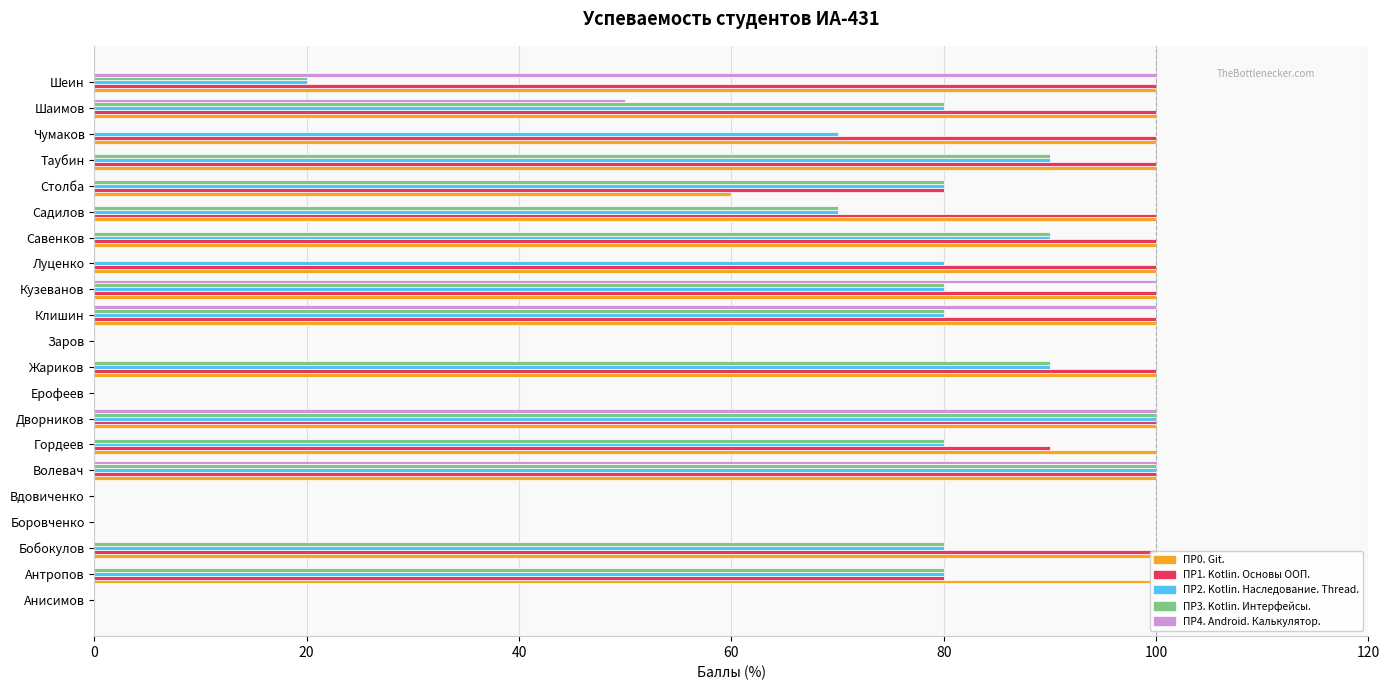

What is the value of the ПР1. Kotlin. Основы ООП. bar at the 6th from the left?

100